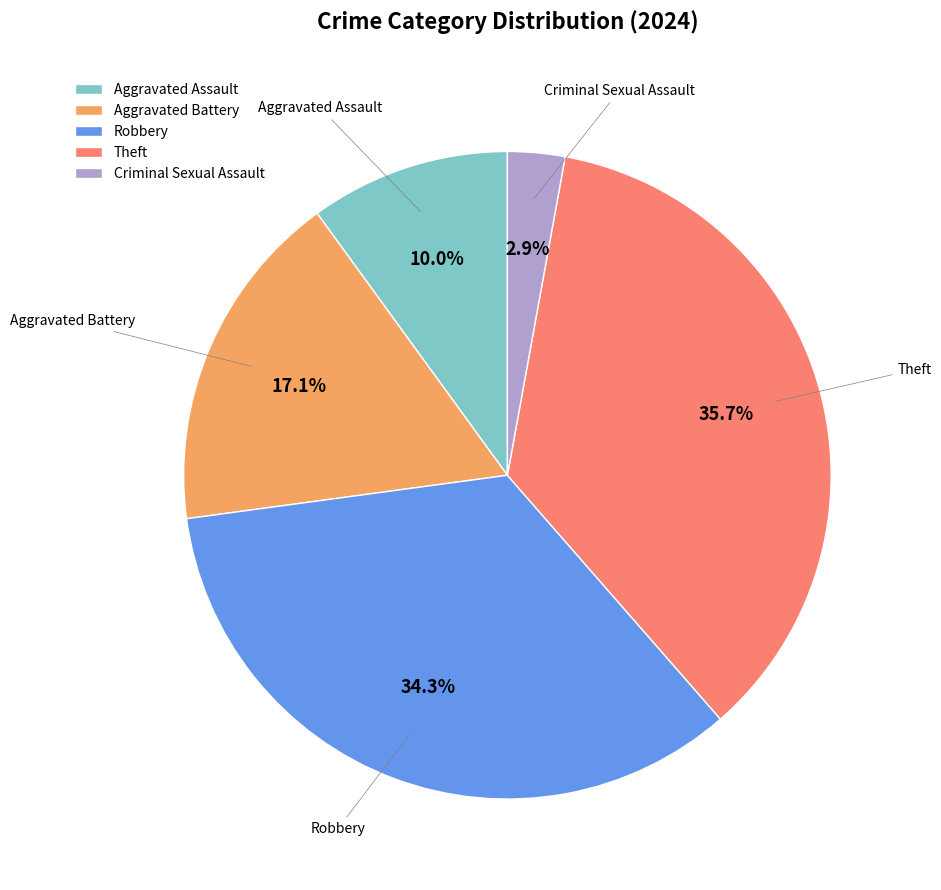

Does Robbery account for over 50% of the chart?

No